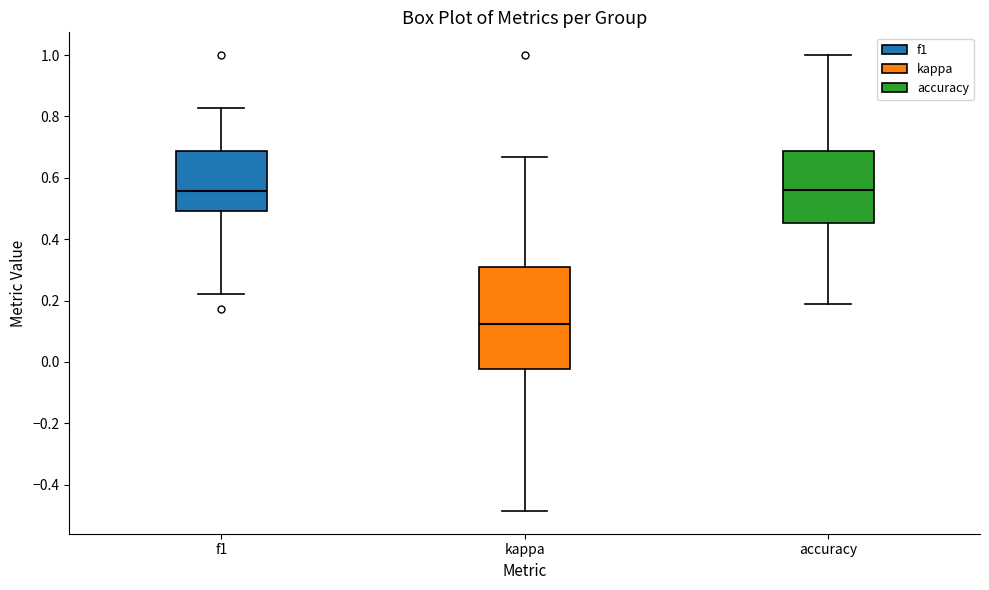

Comparing the boxes themselves (not the whiskers), which one is the tallest?

kappa